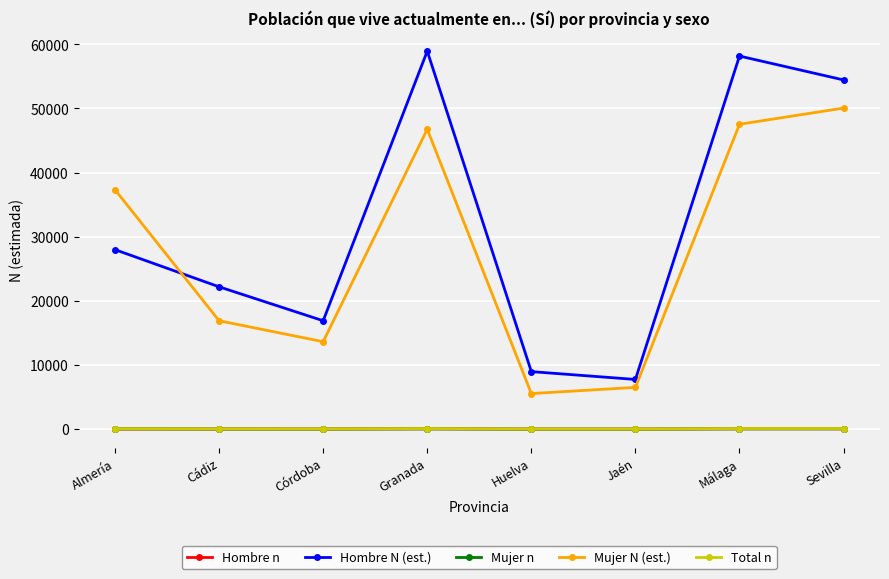

In Hombre N (est.), how many points are lower than both neighbors (excluding endpoints)?

2